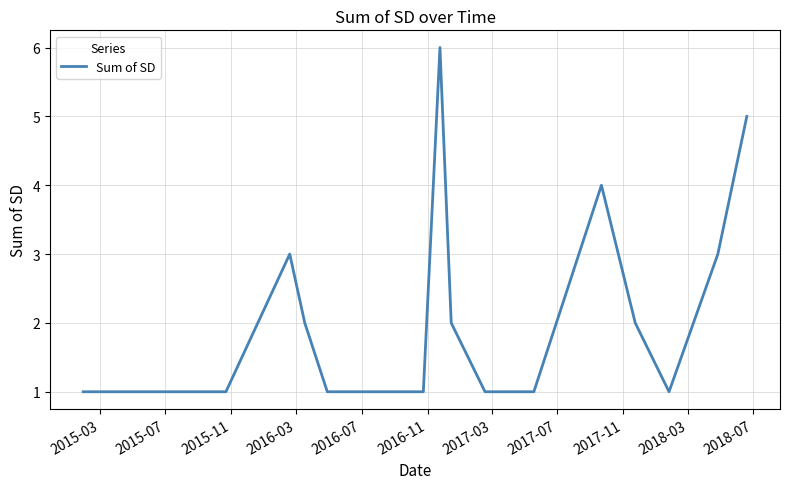

How many lines are shown in the chart?

1